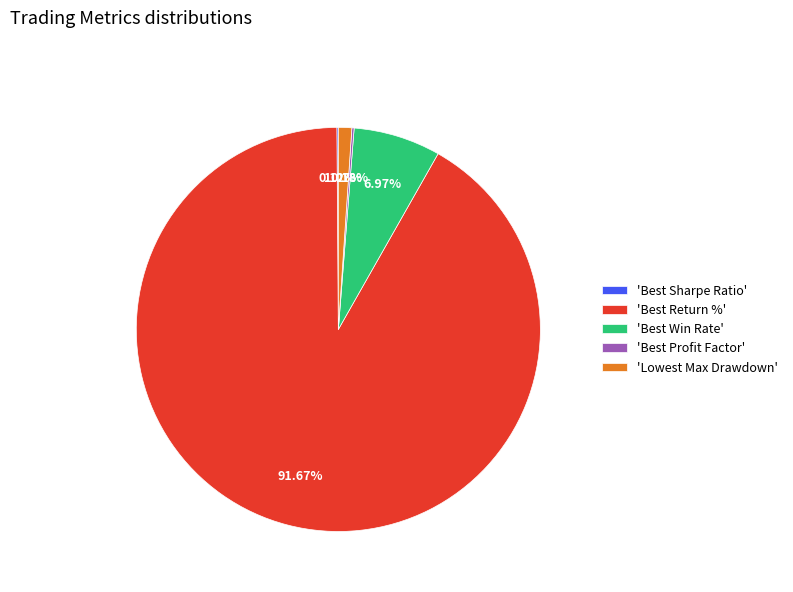

Which has a higher value, 'Best Return %' or 'Lowest Max Drawdown'?

'Best Return %'